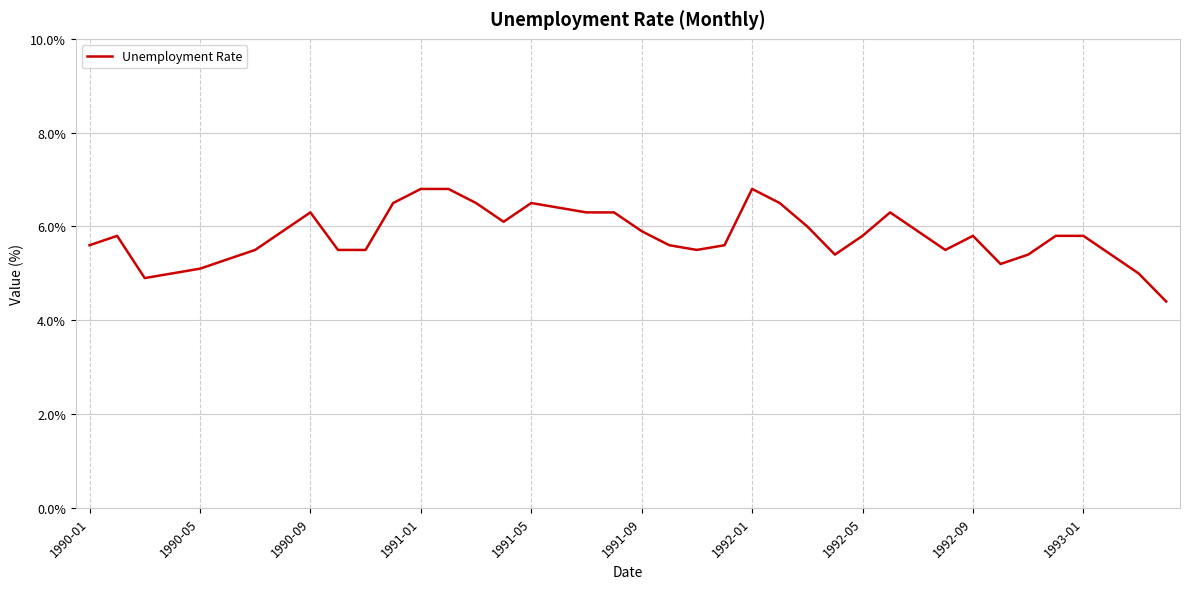

What is the smallest value displayed?

4.4